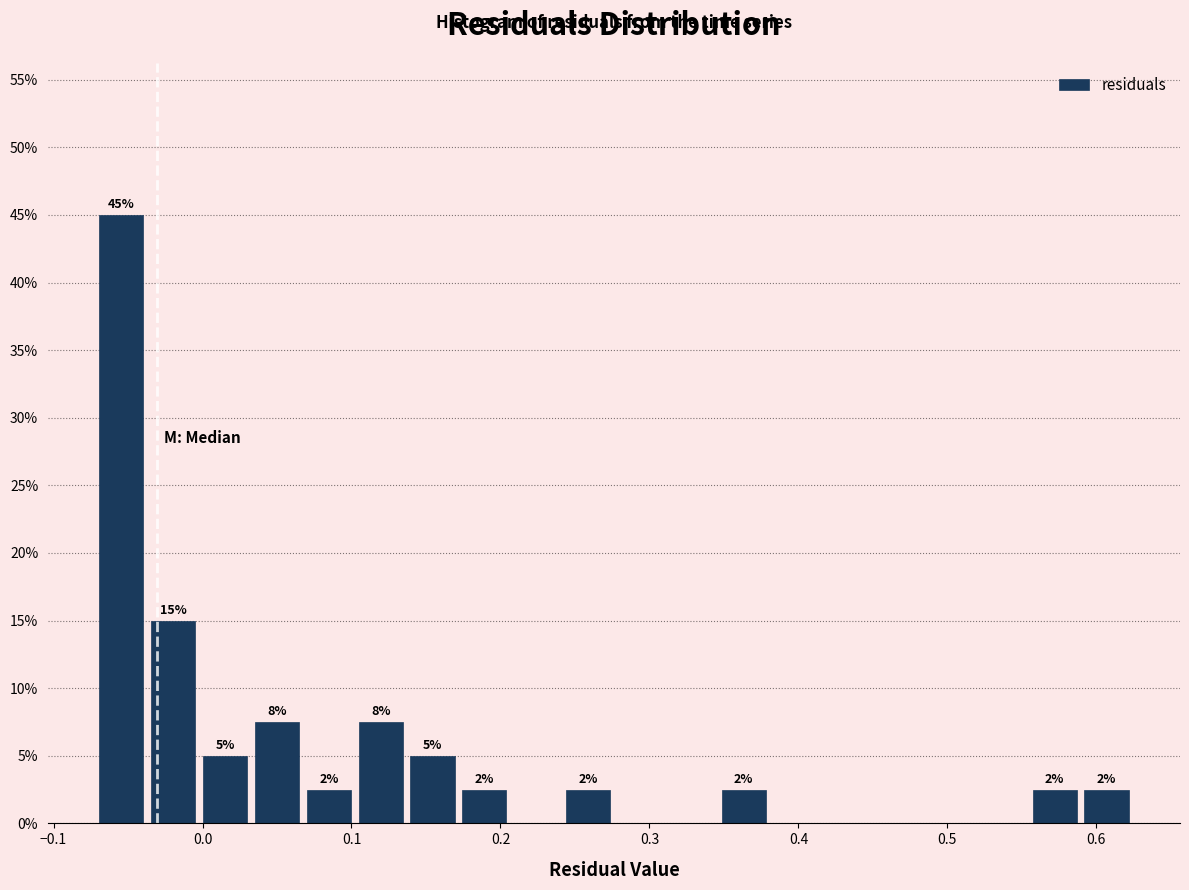

Read against the x-axis, roughly where is the centre of the tallest bar?

-0.05